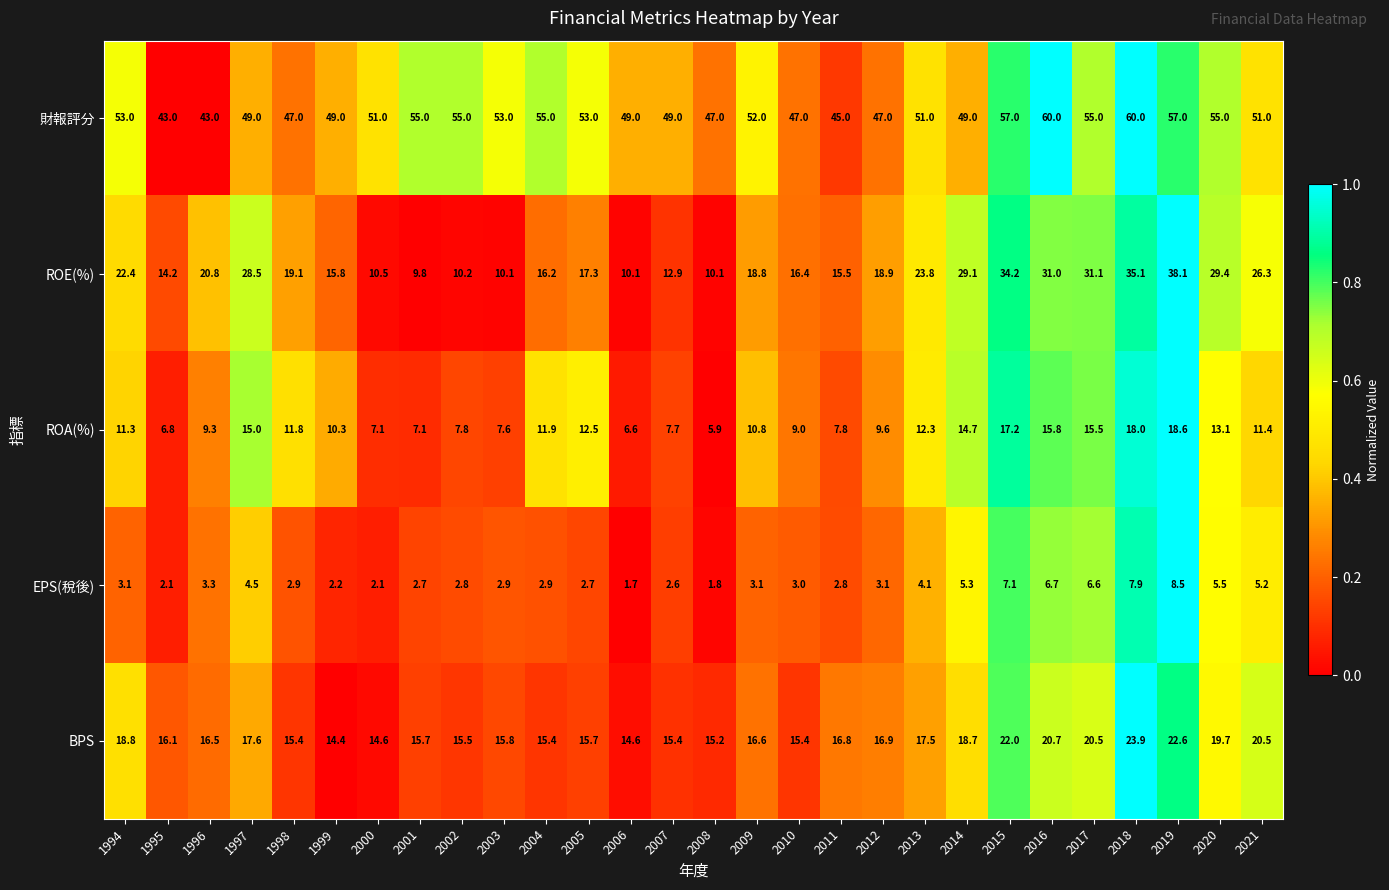

Rank the series by their maximum value, from lowest to highest.

EPS(稅後), ROA(%), BPS, ROE(%), 財報評分